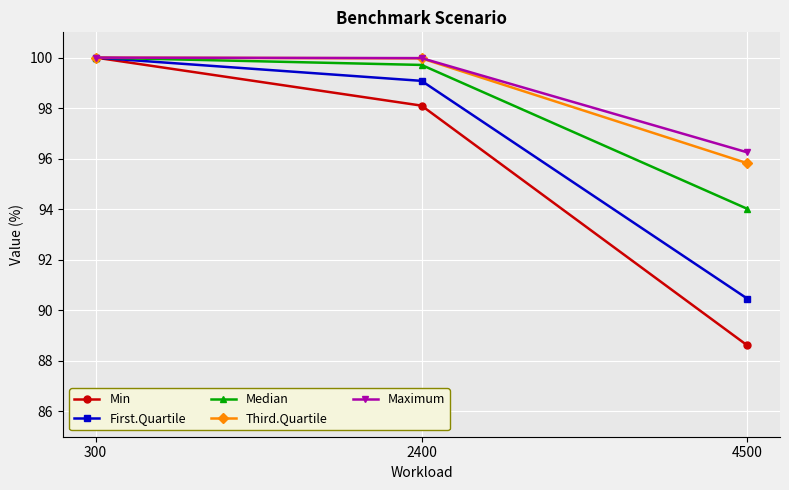

What is the value of the Min point at the 2nd from the left?

98.1